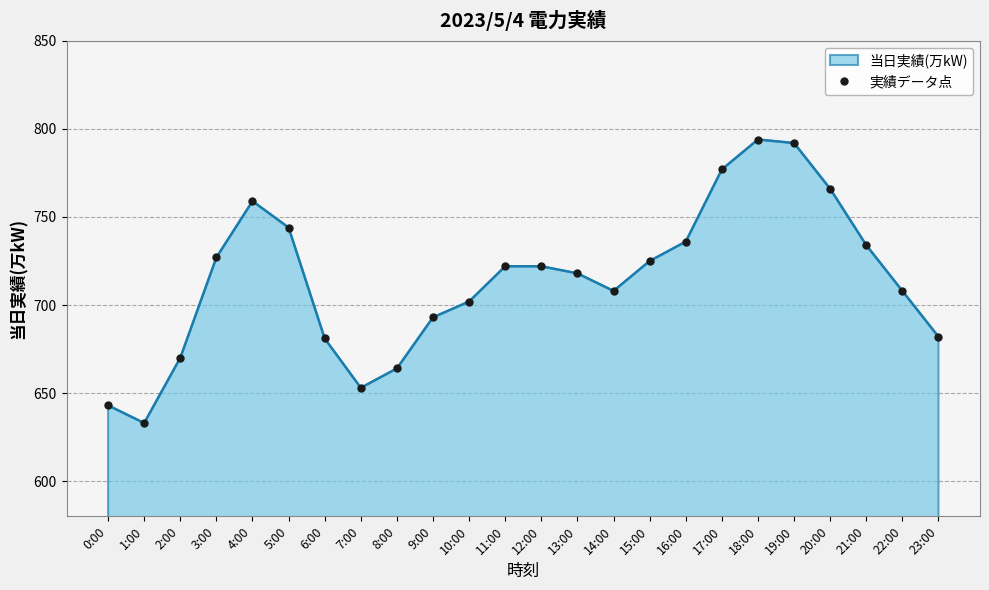

At which category does the chart reach its minimum across all series?

1:00